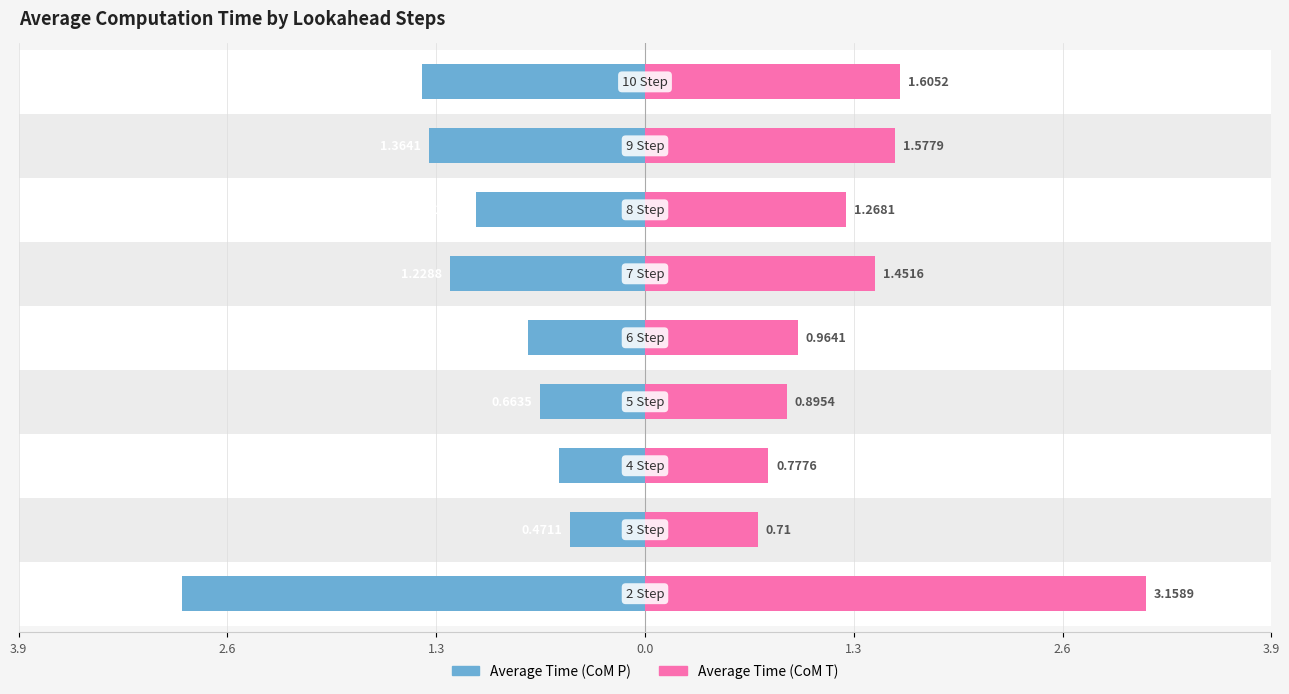

Is it true that Average Time (CoM P) equals -1.1 at 1.3?

False